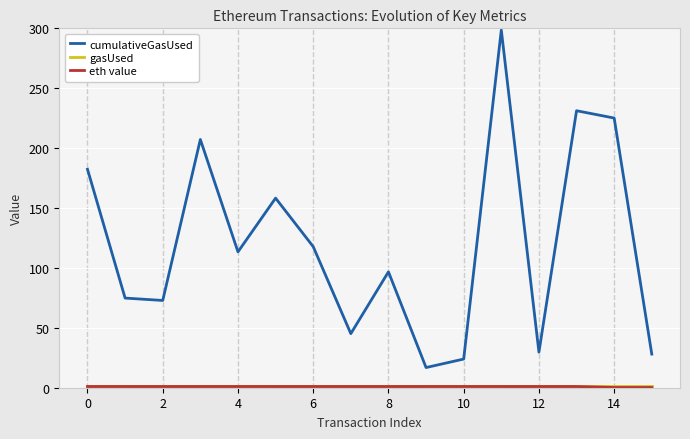

Count the number of categories in the chart.

16